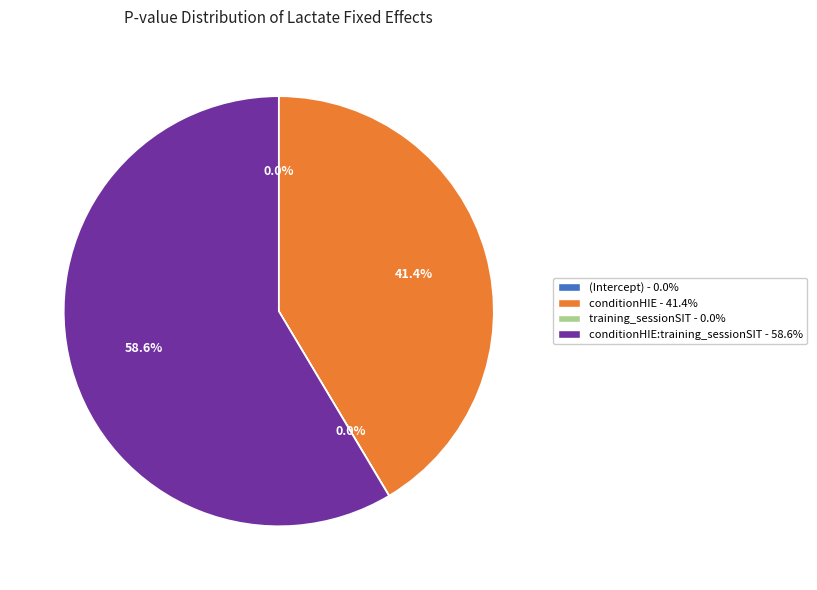

Is it true that (Intercept) is 1% of the pie?

False